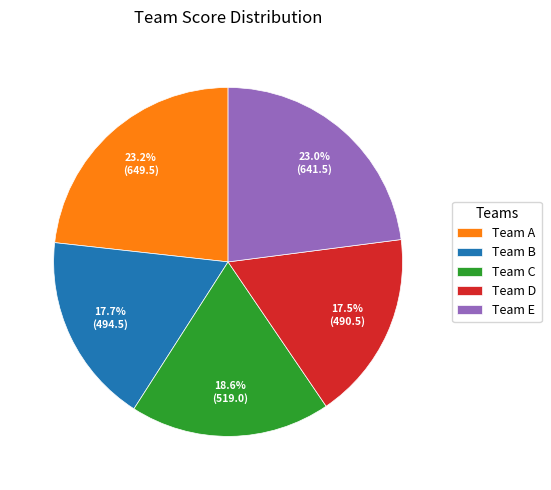

Does Team D account for over 50% of the chart?

No